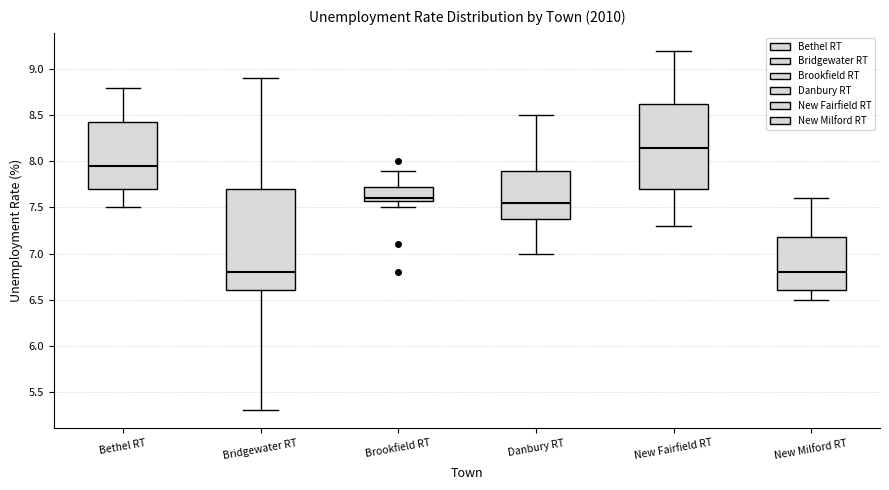

Reading left to right, transcribe this box plot: for each box, give where its median line is, the range the box spans, and where its two whiskers end, as read against the y-axis. The values are not printed on the chart, so give them approximately, as read against the axis.

Bethel RT: median 7.95, box 7.70 to 8.45, whiskers 7.50 to 8.80
Bridgewater RT: median 6.80, box 6.60 to 7.70, whiskers 5.30 to 8.90
Brookfield RT: median 7.60 (just above the box's lower edge), box 7.60 to 7.75, whiskers 7.50 to 7.90
Danbury RT: median 7.55, box 7.40 to 7.90, whiskers 7.00 to 8.50
New Fairfield RT: median 8.15, box 7.70 to 8.65, whiskers 7.30 to 9.20
New Milford RT: median 6.80, box 6.60 to 7.20, whiskers 6.50 to 7.60